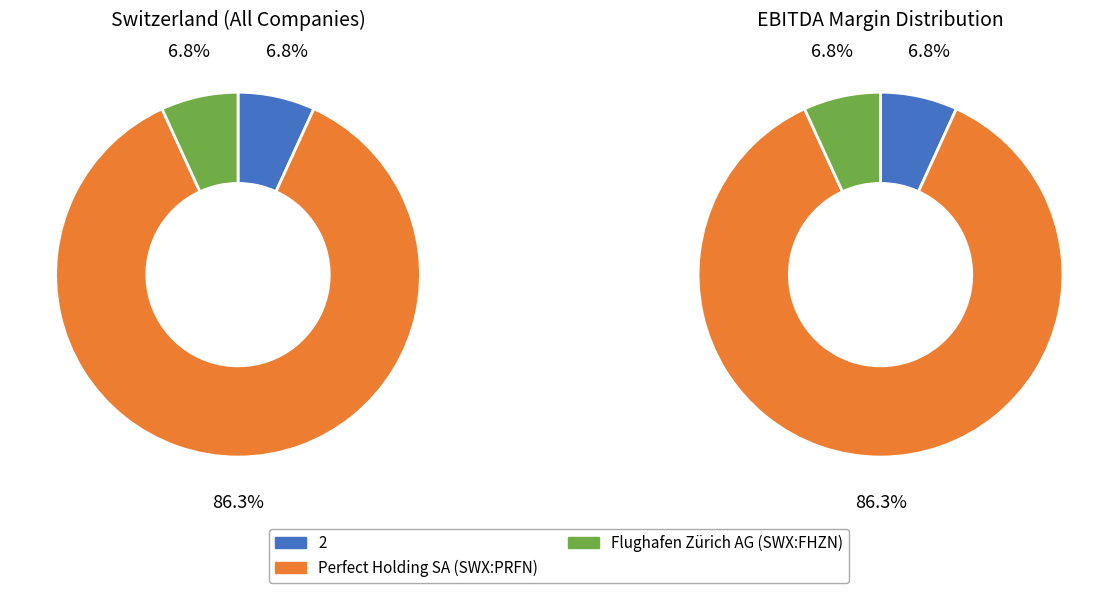

To the nearest percent, what is the combined percentage of 2 and Perfect Holding SA (SWX:PRFN)?

93%